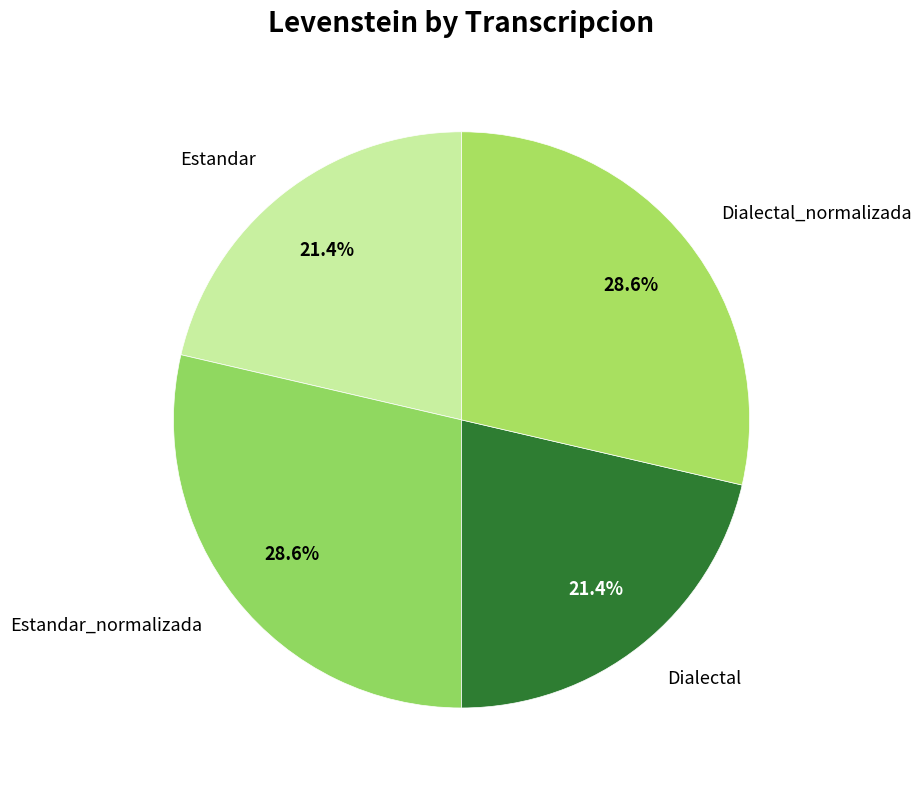

Combined, what portion of the pie is Dialectal_normalizada and Estandar?

50.0%